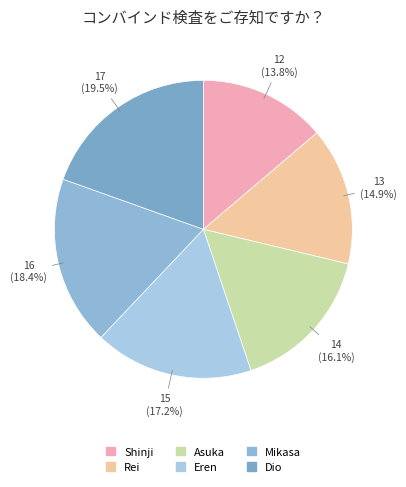

Is it true that Asuka is 16% of the pie?

True